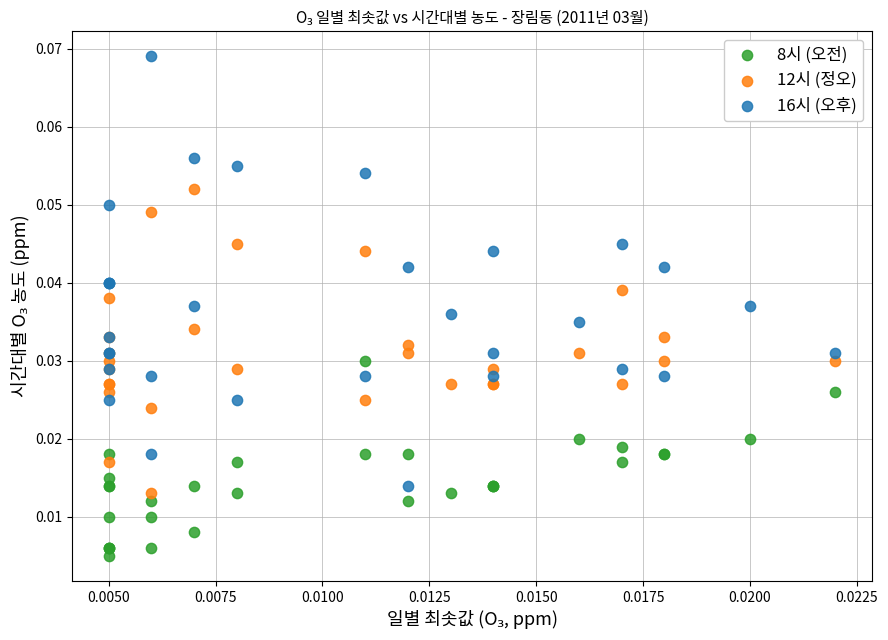

Which series has the widest spread of Y values?

16시 (오후)